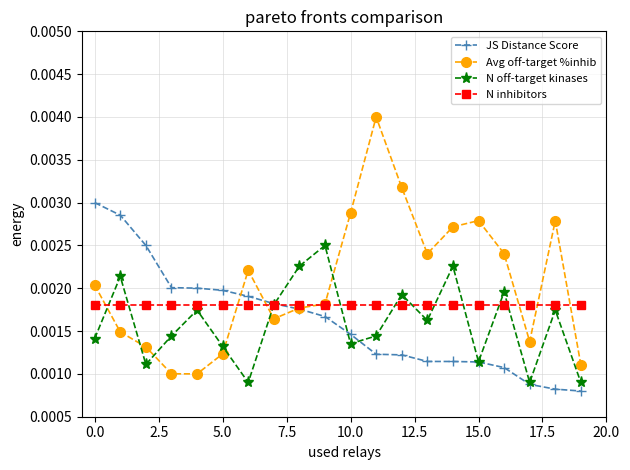

What are all the series names shown in the legend?

JS Distance Score, Avg off-target %inhib, N off-target kinases, N inhibitors